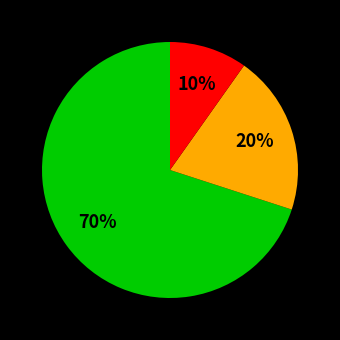

To the nearest percent, what is the average slice percentage?

33%